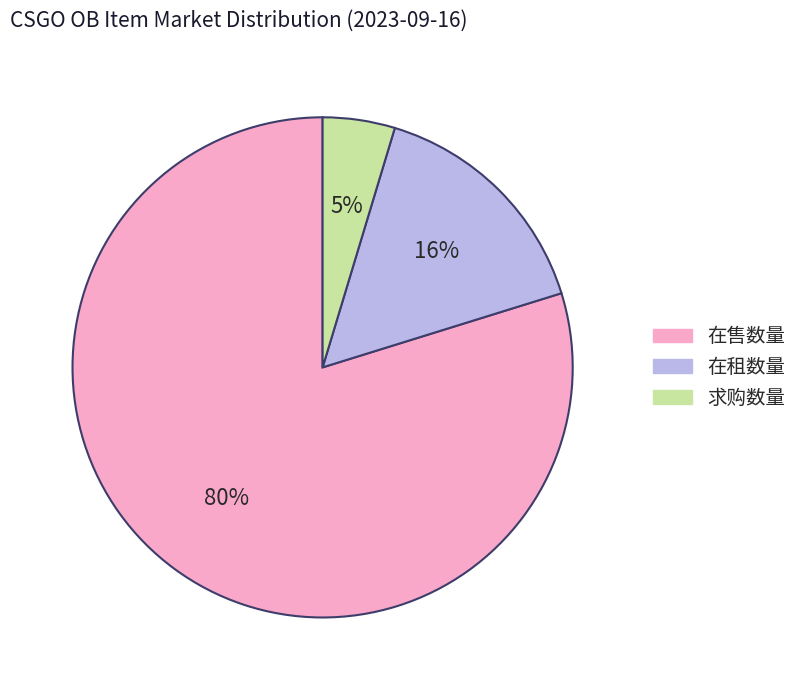

Is there any slice that represents more than half of the pie?

Yes